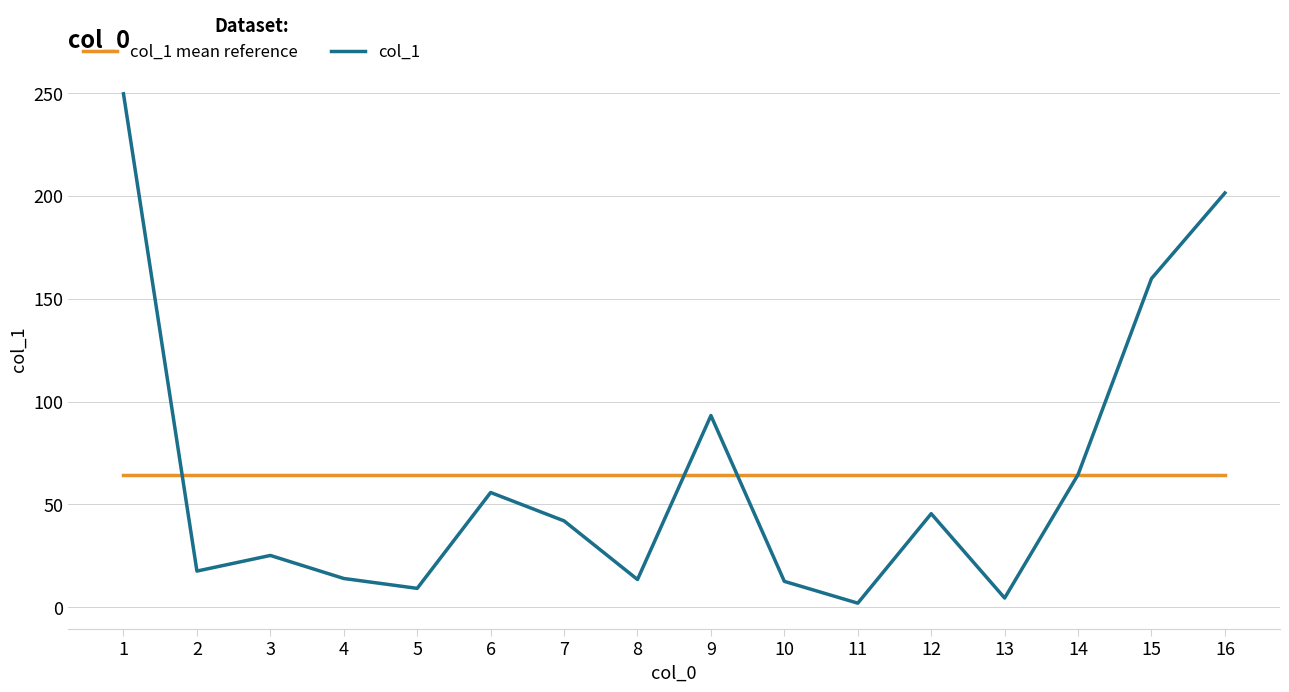

Rank the series by their maximum value, from highest to lowest.

col_1, col_1 mean reference